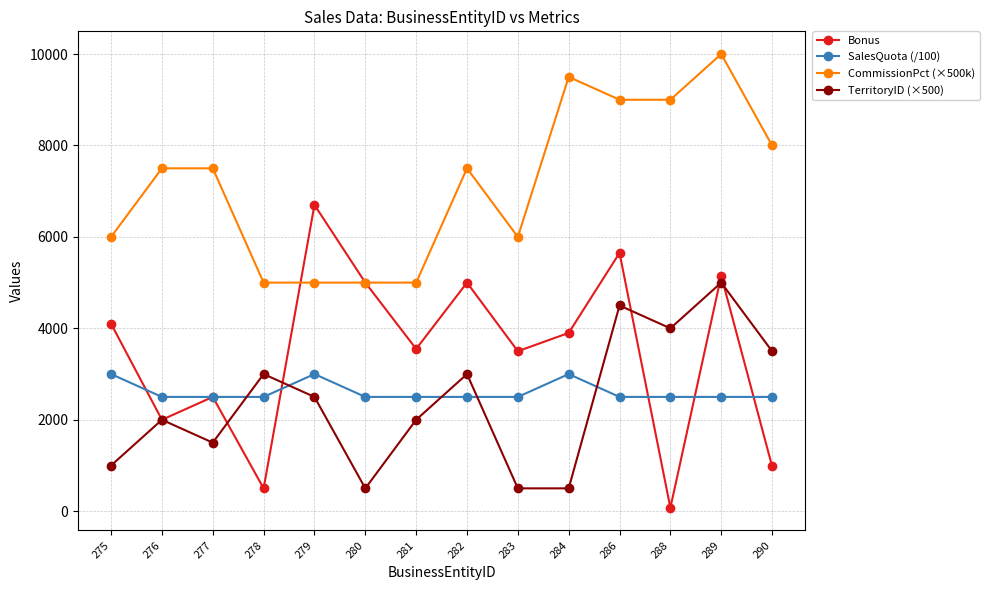

True or false: SalesQuota (/100) and CommissionPct (×500k) cross at least once.

False